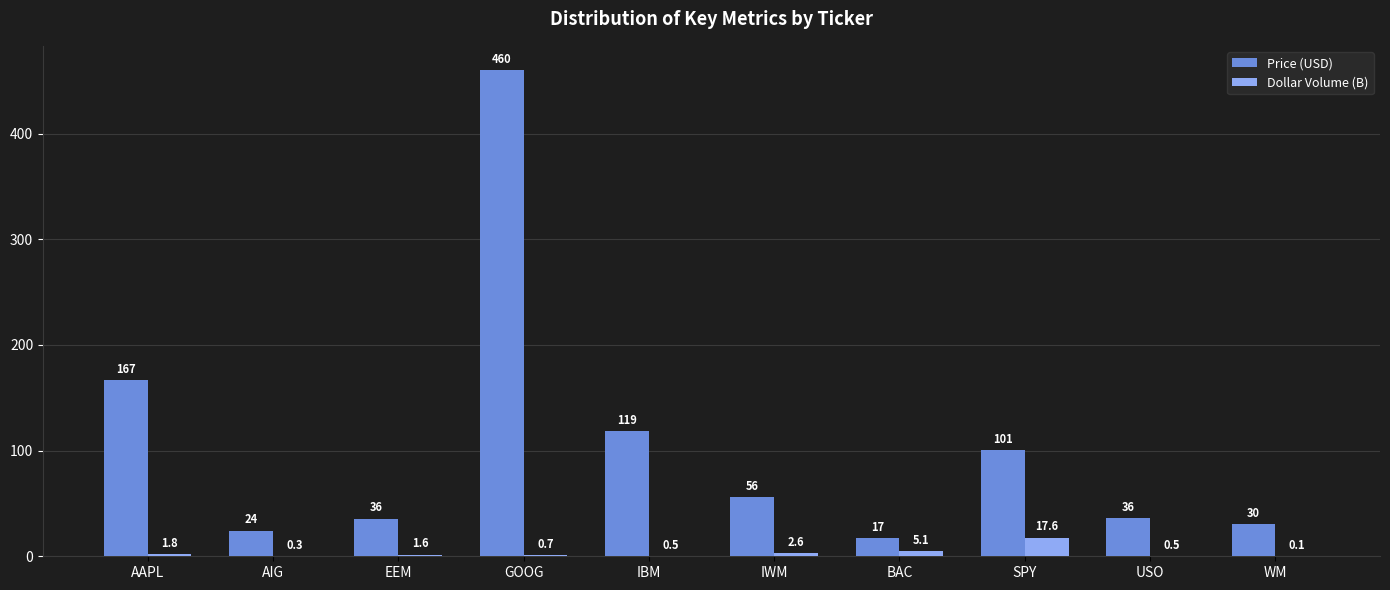

Read the Price (USD) value at AAPL.

166.8